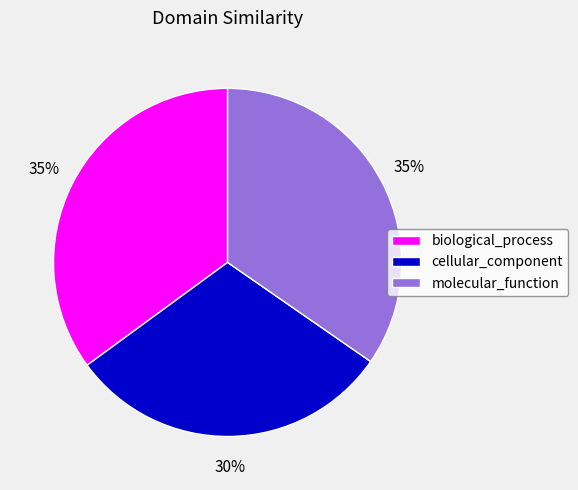

How many slices are in this pie chart?

3